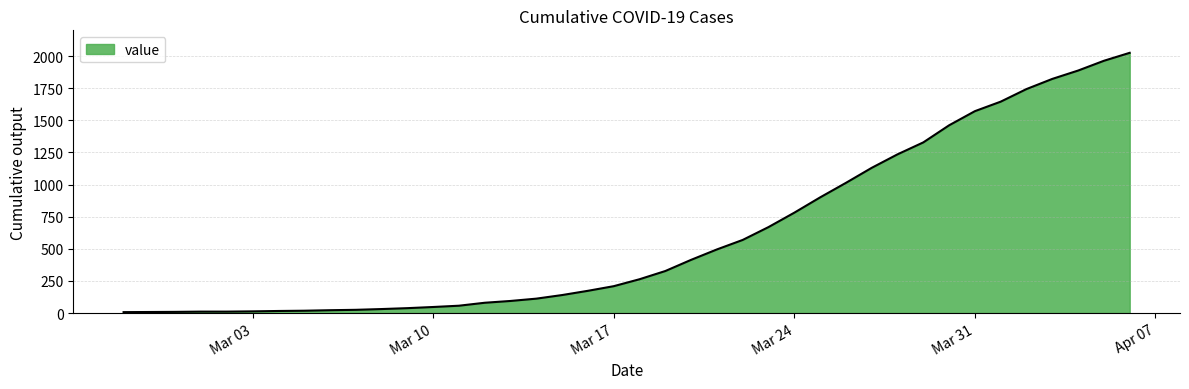

What is the greatest value displayed?

2025